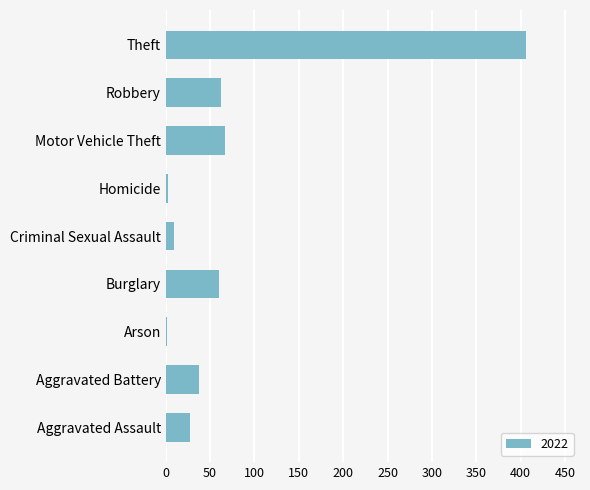

How many categories are shown in the chart?

9